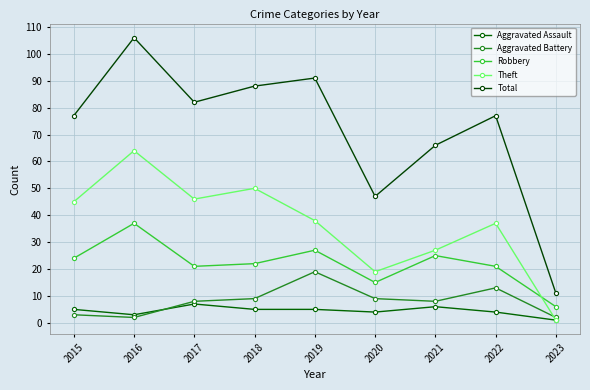

How many series are shown in this chart?

5